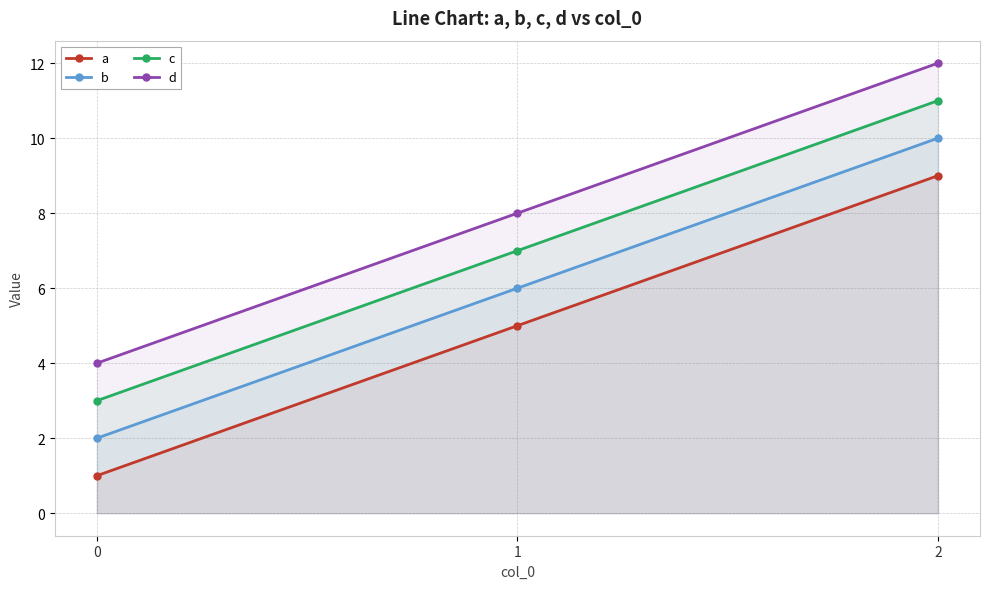

At how many categories does at least one series exceed 3?

3